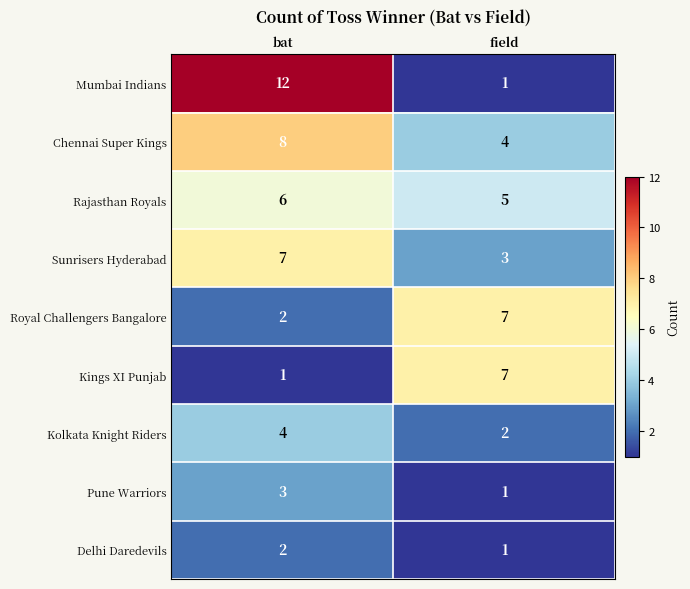

Where is Delhi Daredevils nearest to the value 1?

field